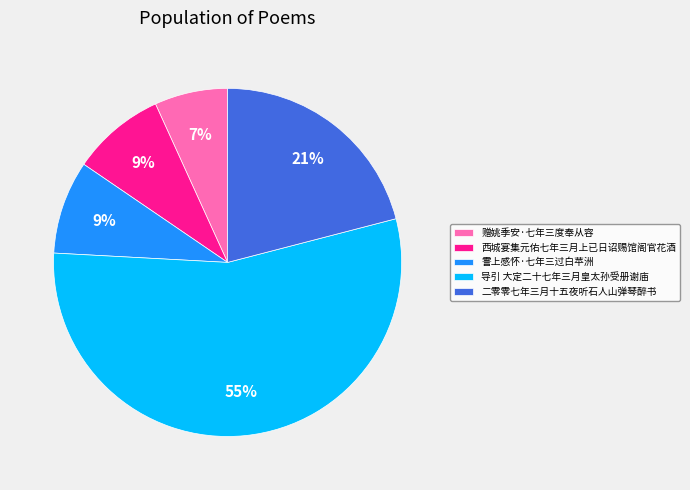

How many slices are in this pie chart?

5